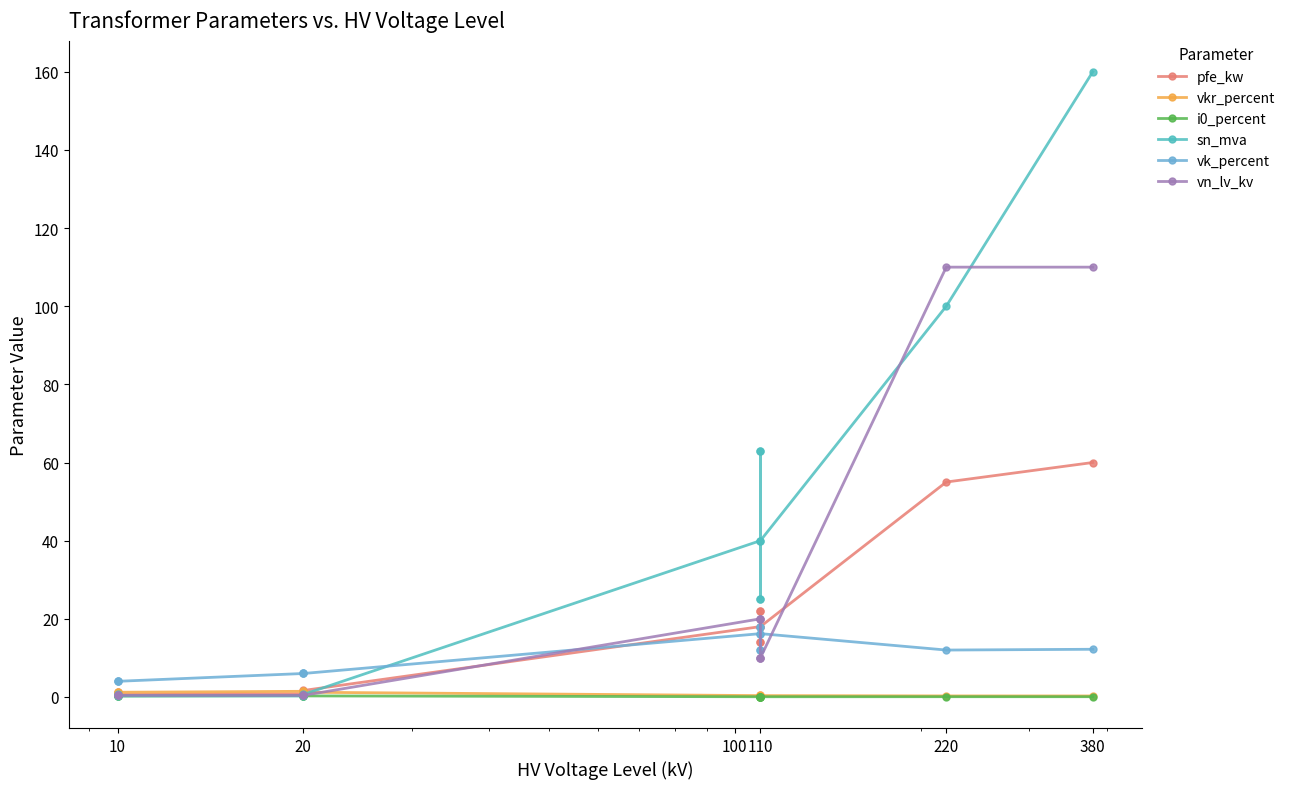

True or false: i0_percent has more than 2 points higher than both neighbors.

True